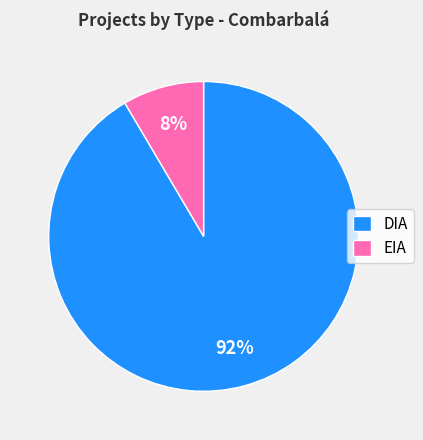

To the nearest percent, what is the combined percentage of DIA and EIA?

100%